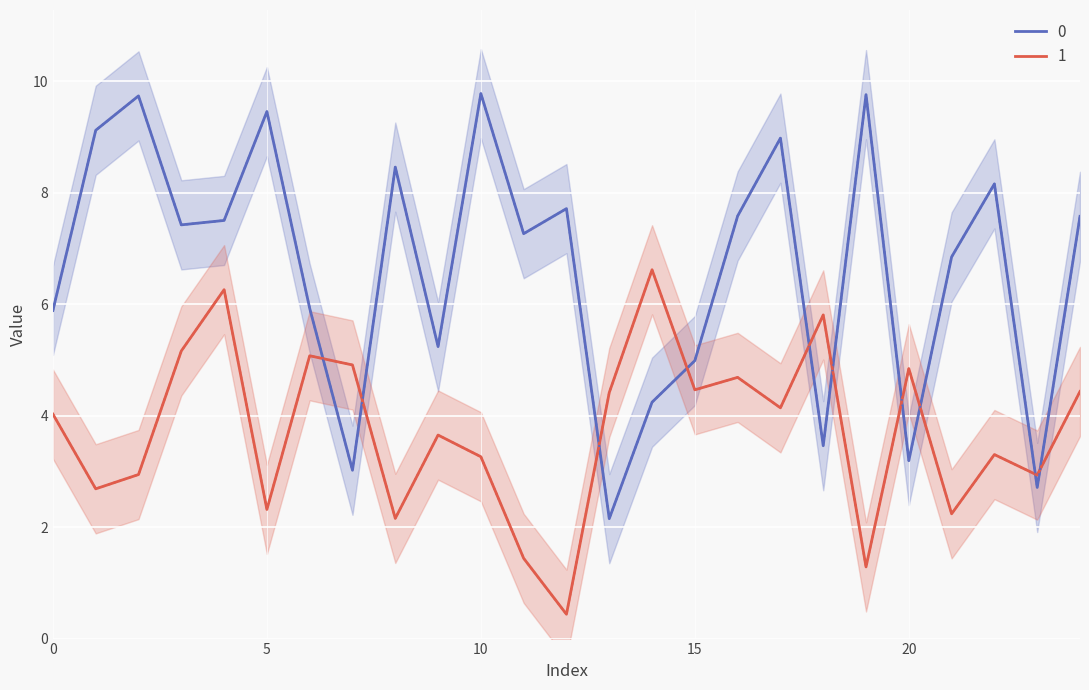

What is the difference between the maximum and minimum values in the 1 series?

6.2